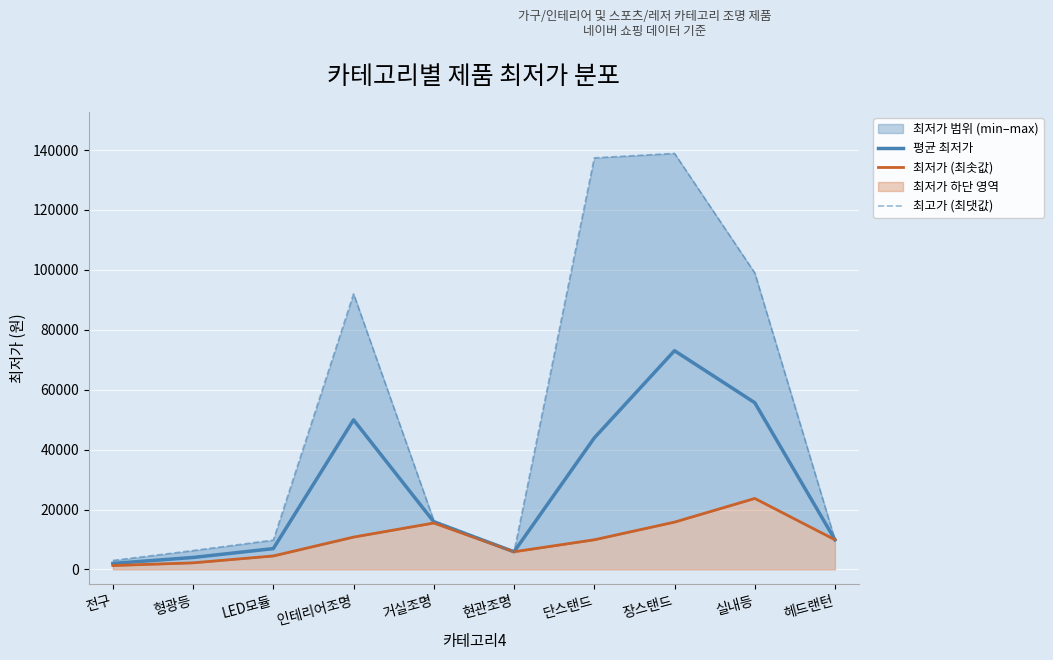

Reading left to right, list all the values displayed in this chart.

평균 최저가: 1994	3990	6950	49940	15900	5900	43902	73025	55666	9900
최저가 (최솟값): 1300	2200	4500	10800	15500	5900	9900	15800	23700	9900
최고가 (최댓값): 3000	6300	9800	92000	16300	5900	137410	138900	99000	9900